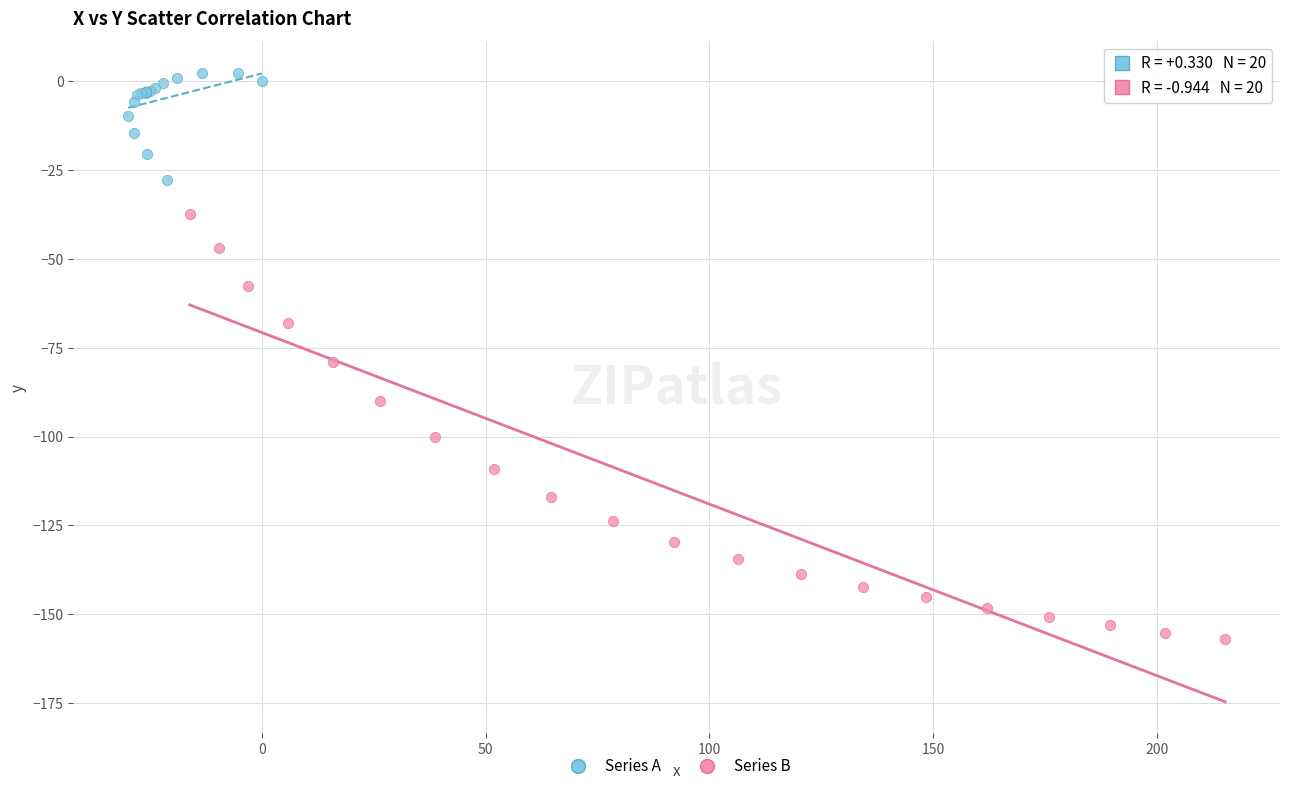

Which series reaches the maximum Y coordinate?

Series A